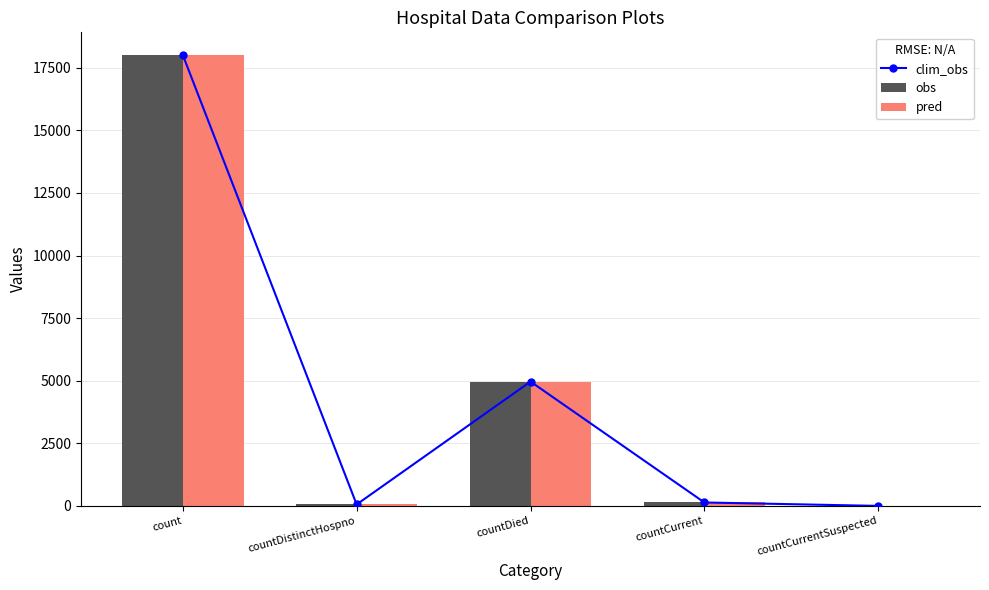

List the labels in order of clim_obs value, largest first.

count, countDied, countCurrent, countDistinctHospno, countCurrentSuspected